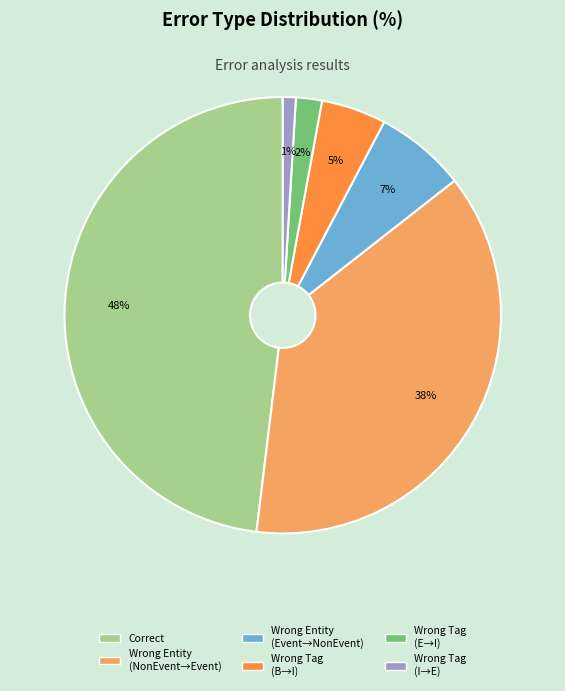

To the nearest percent, what percentage of the pie is Wrong Entity (Event→NonEvent)?

7%